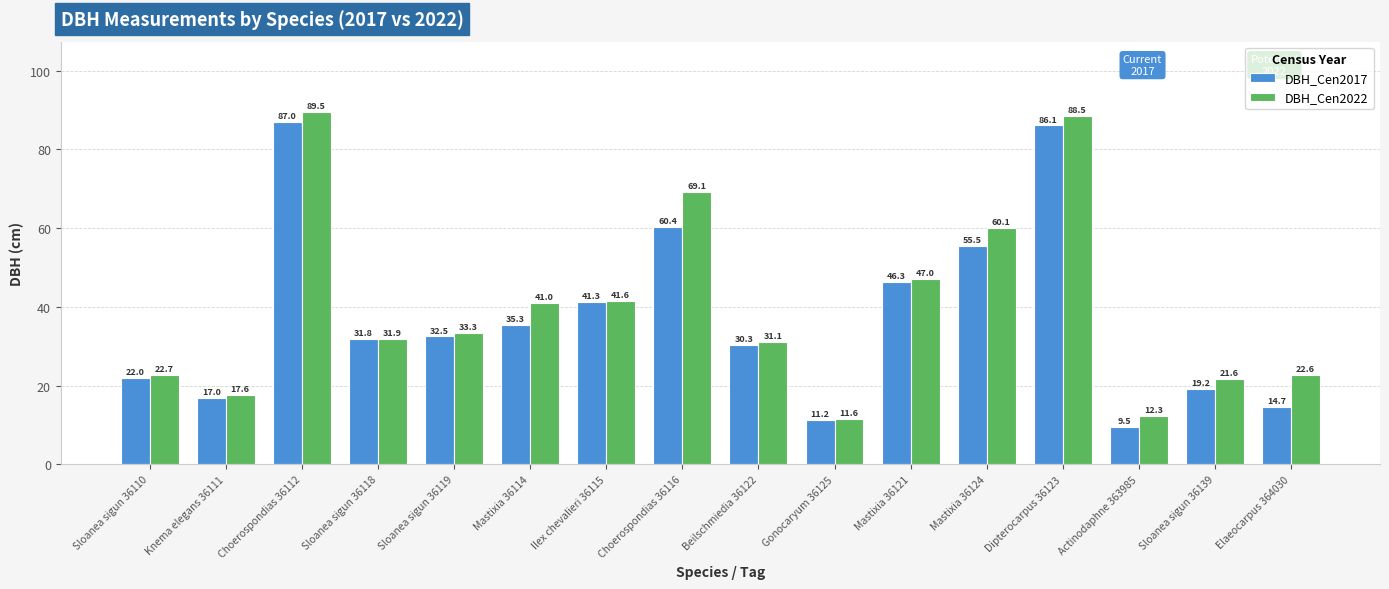

What is the average value of the DBH_Cen2022 series?

40.1